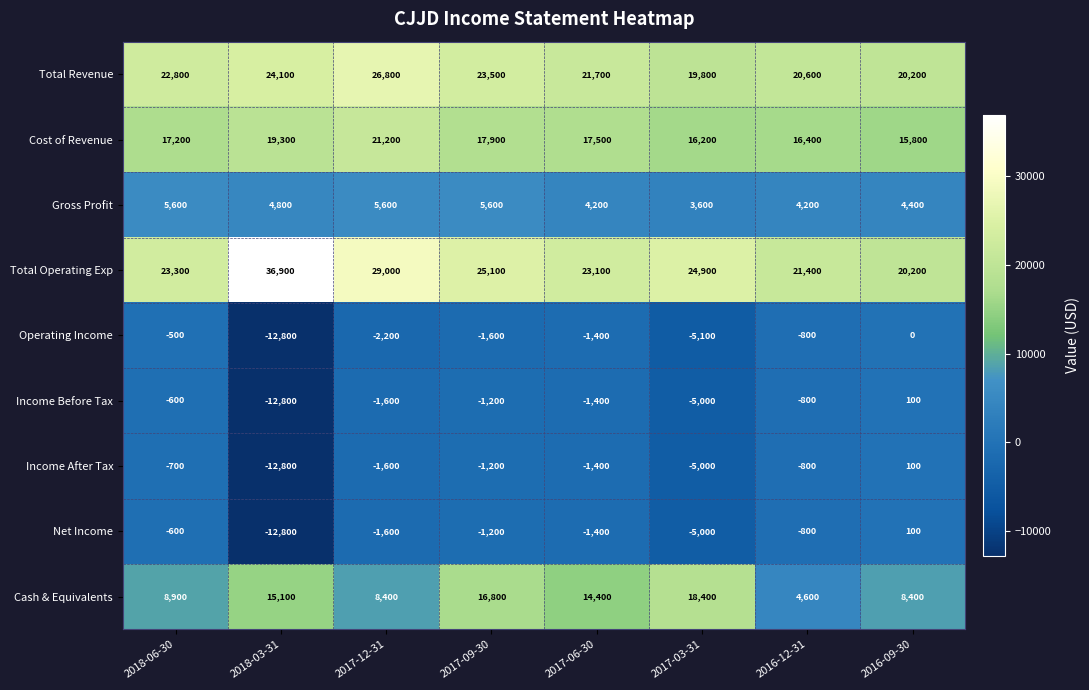

Where does the Operating Income series first go above -1400?

2018-06-30